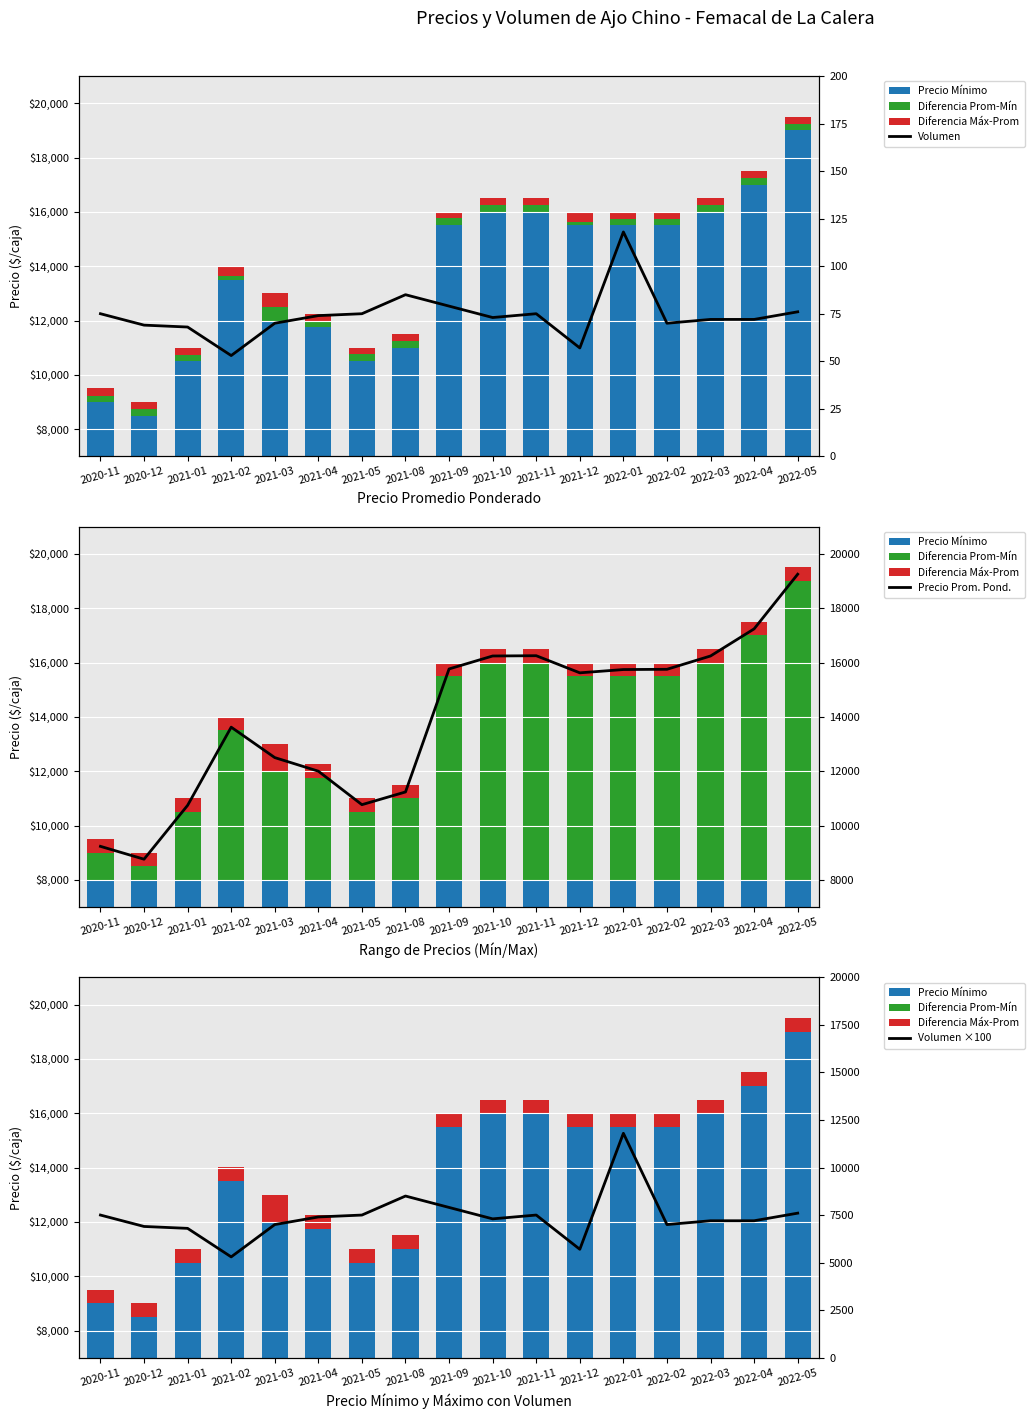

At which label does Precio Mínimo first exceed 15500?

2021-10